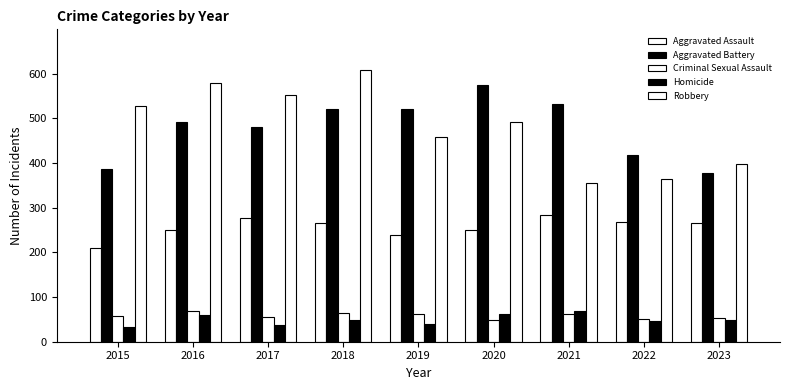

How many bars are there in each group?

5